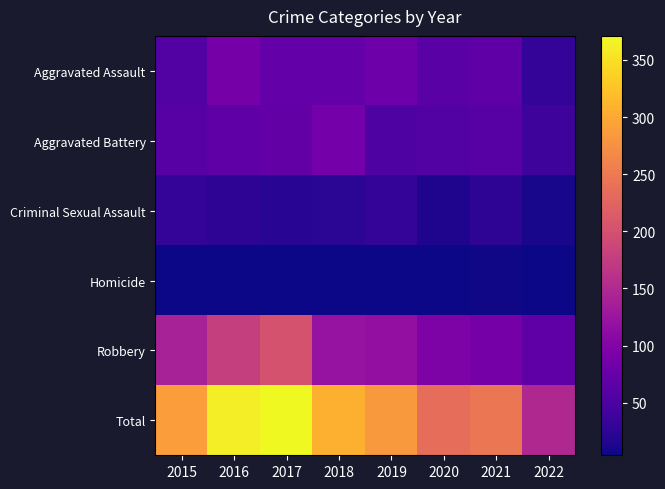

What is the spread (max minus min) of values at 2019?

280